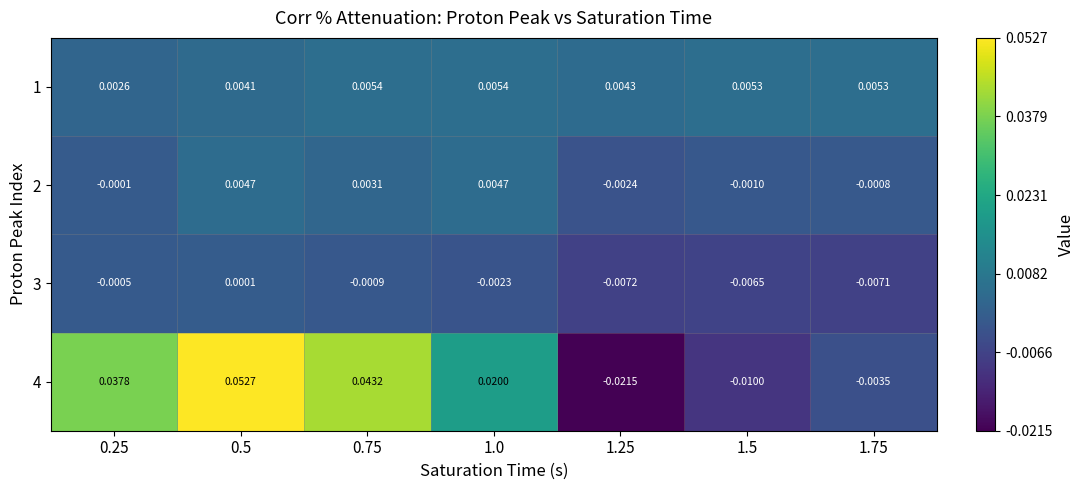

Is the value of 2 at 0.75 greater than the value of 4 at 1.5?

Yes